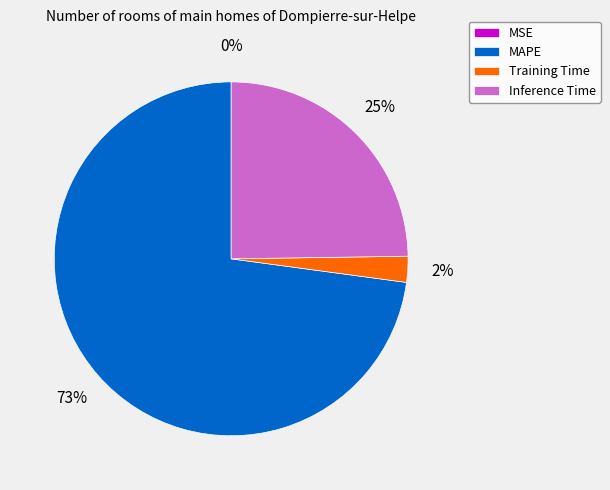

Is there a majority slice in this chart?

Yes